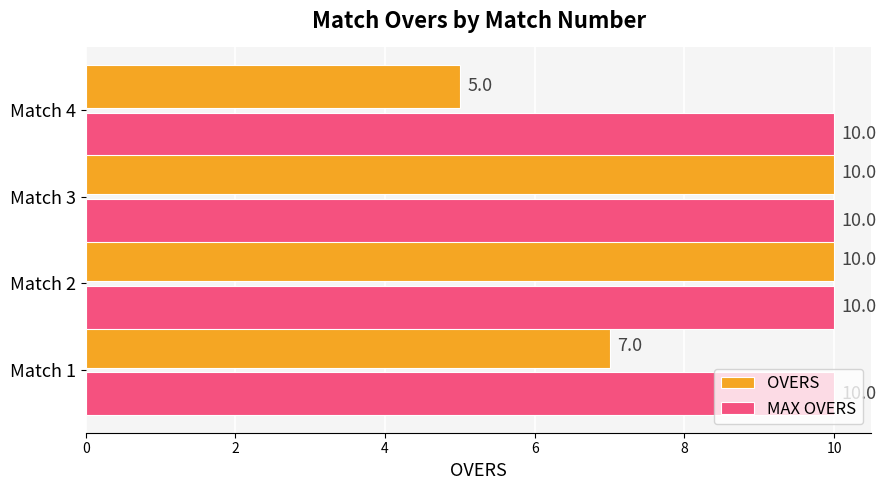

What is the greatest value displayed?

10